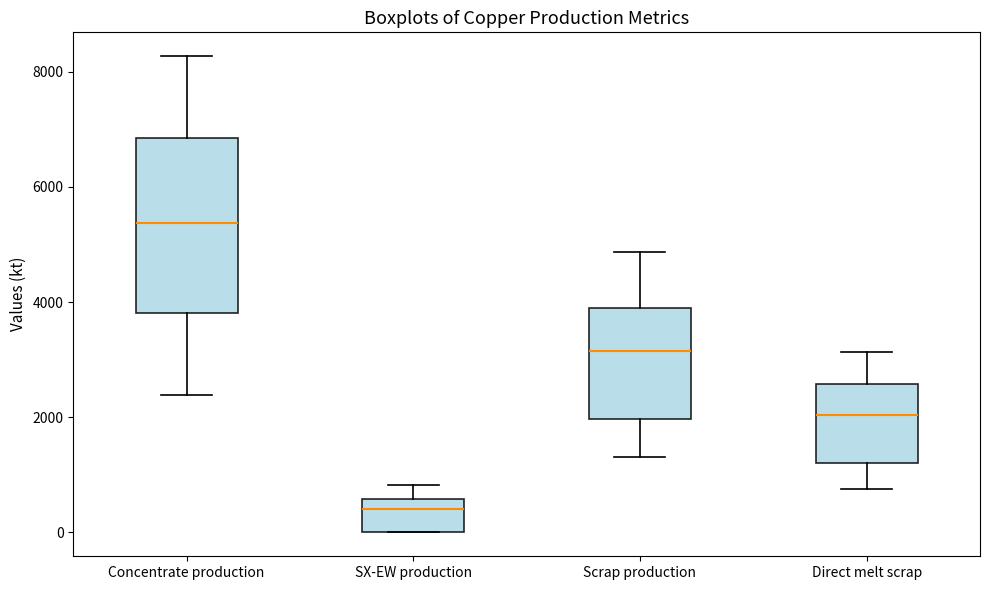

Which box's median line is the lowest?

SX-EW production